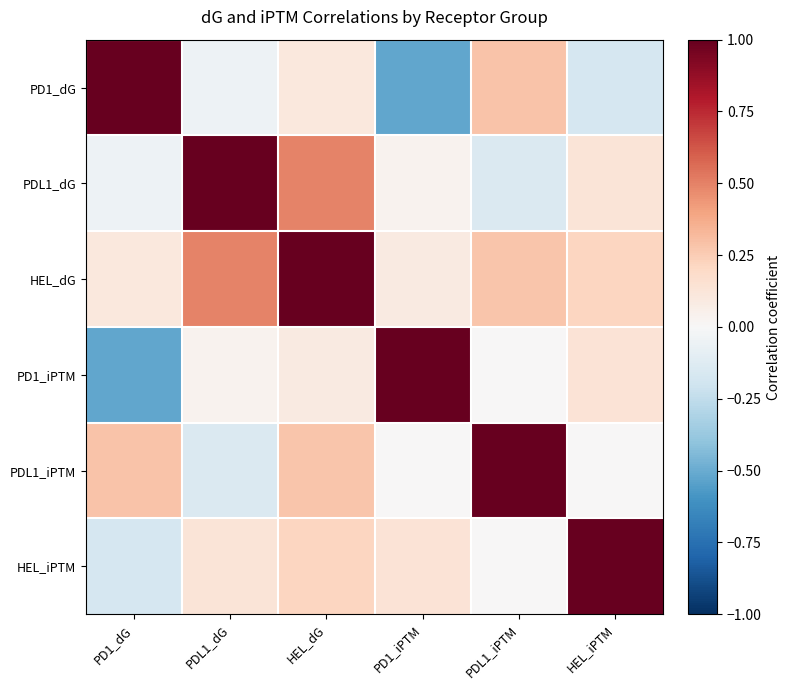

Which series changed the most between PDL1_dG and PD1_iPTM?

PDL1_dG